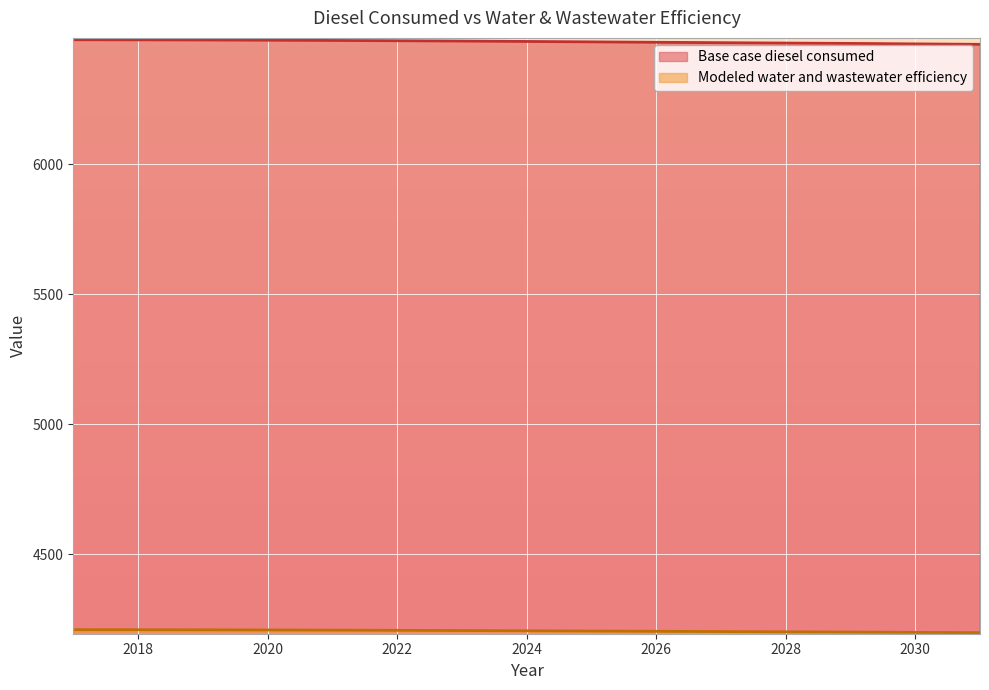

True or false: Modeled water and wastewater efficiency and Base case diesel consumed intersect in this chart.

False